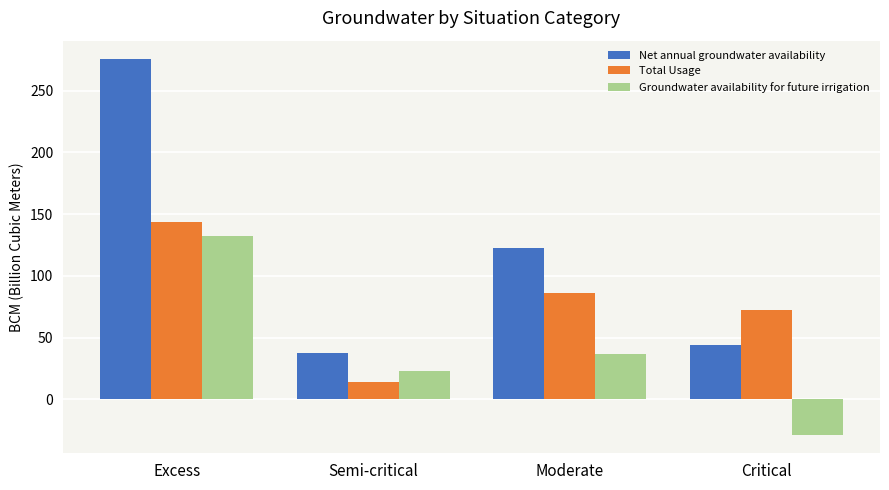

What is the difference between the Total Usage values at Semi-critical and Excess?

128.8